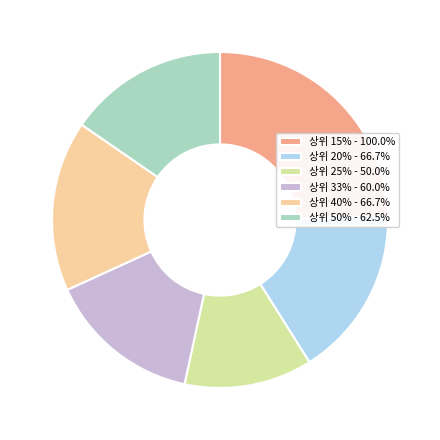

Is the sum of 상위 50% - 62.5% and 상위 15% - 100.0% greater than half?

No